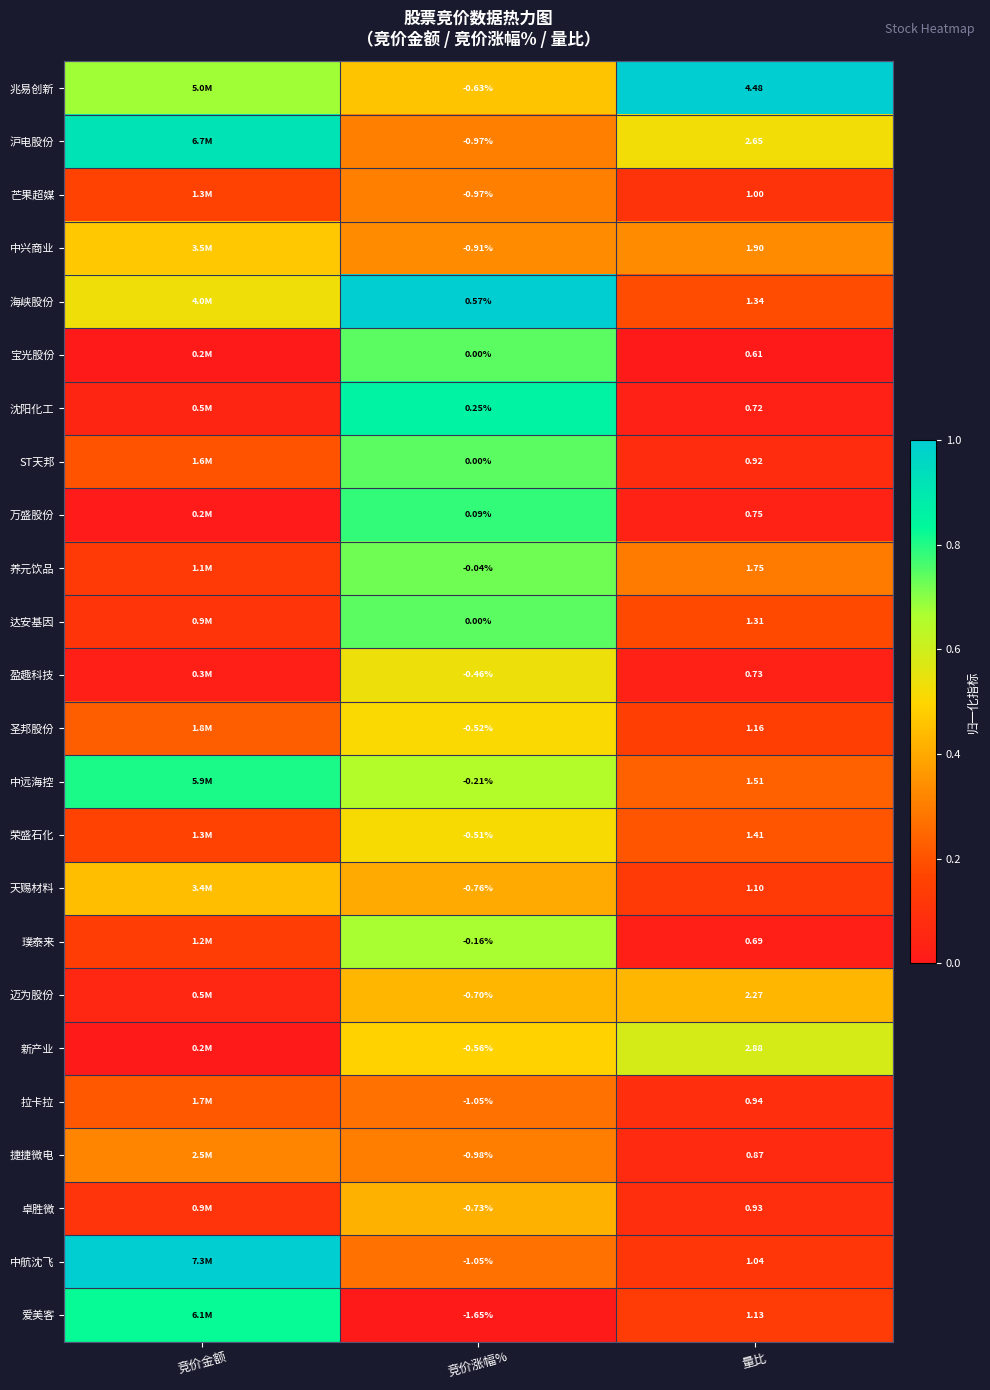

What is the difference between the maximum and minimum values in the 圣邦股份 series?

0.4